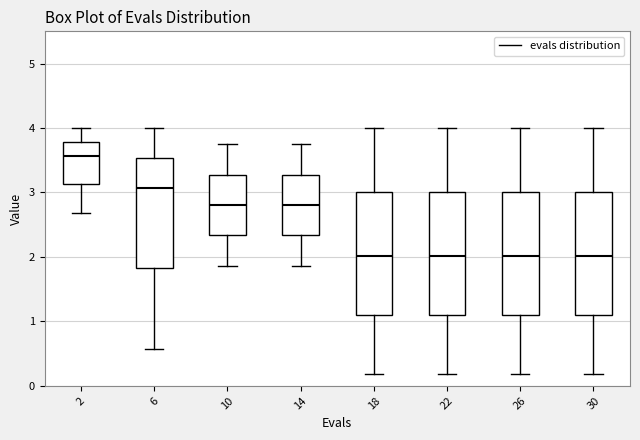

Where does the median line of the box at x = 30 sit on the y-axis? The values are not printed on the chart, so give them approximately, as read against the axis.

2.0